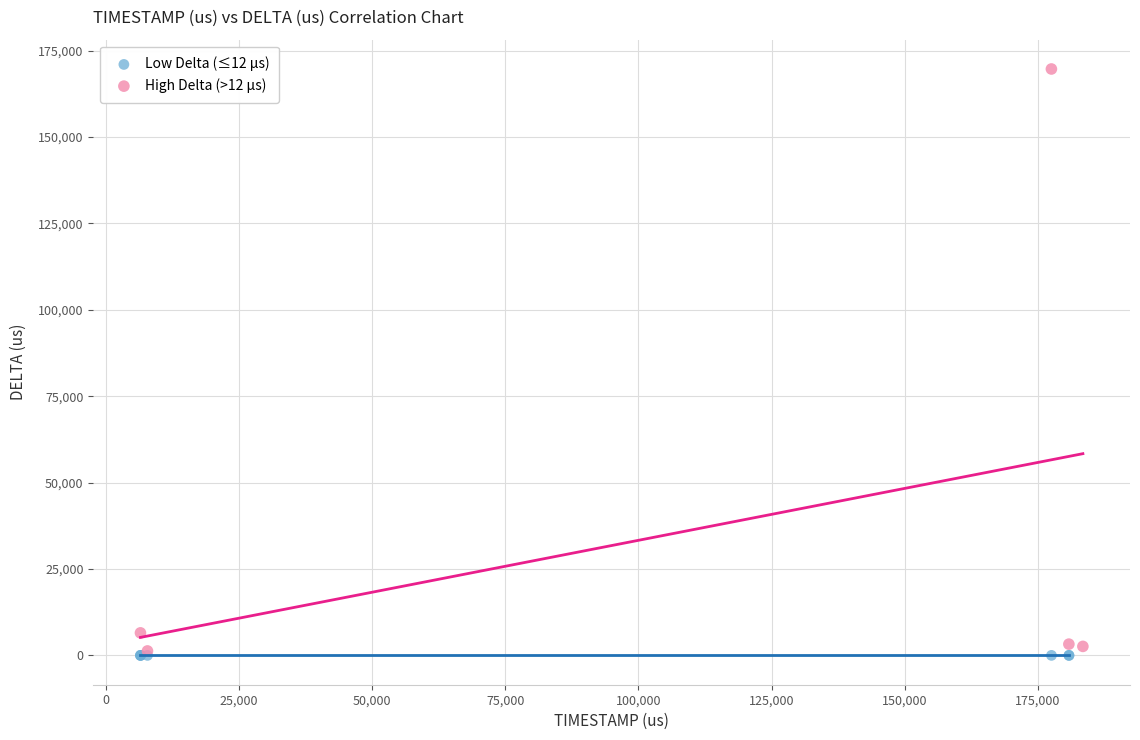

Which series has the widest spread of Y values?

High Delta (>12 µs)